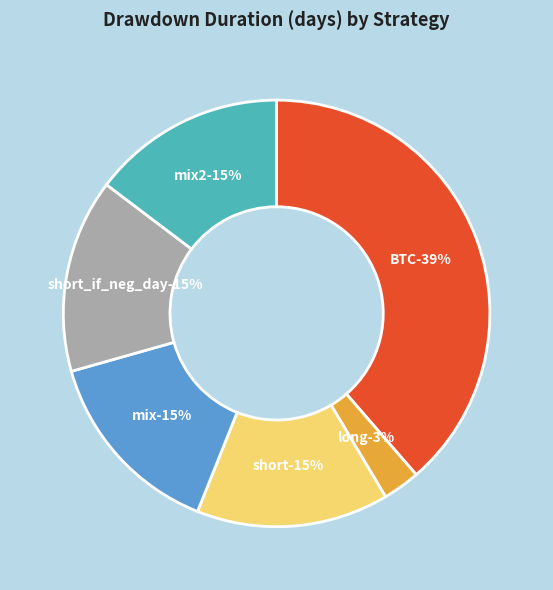

To the nearest percent, what is the difference between the largest and smallest slice percentages?

36%